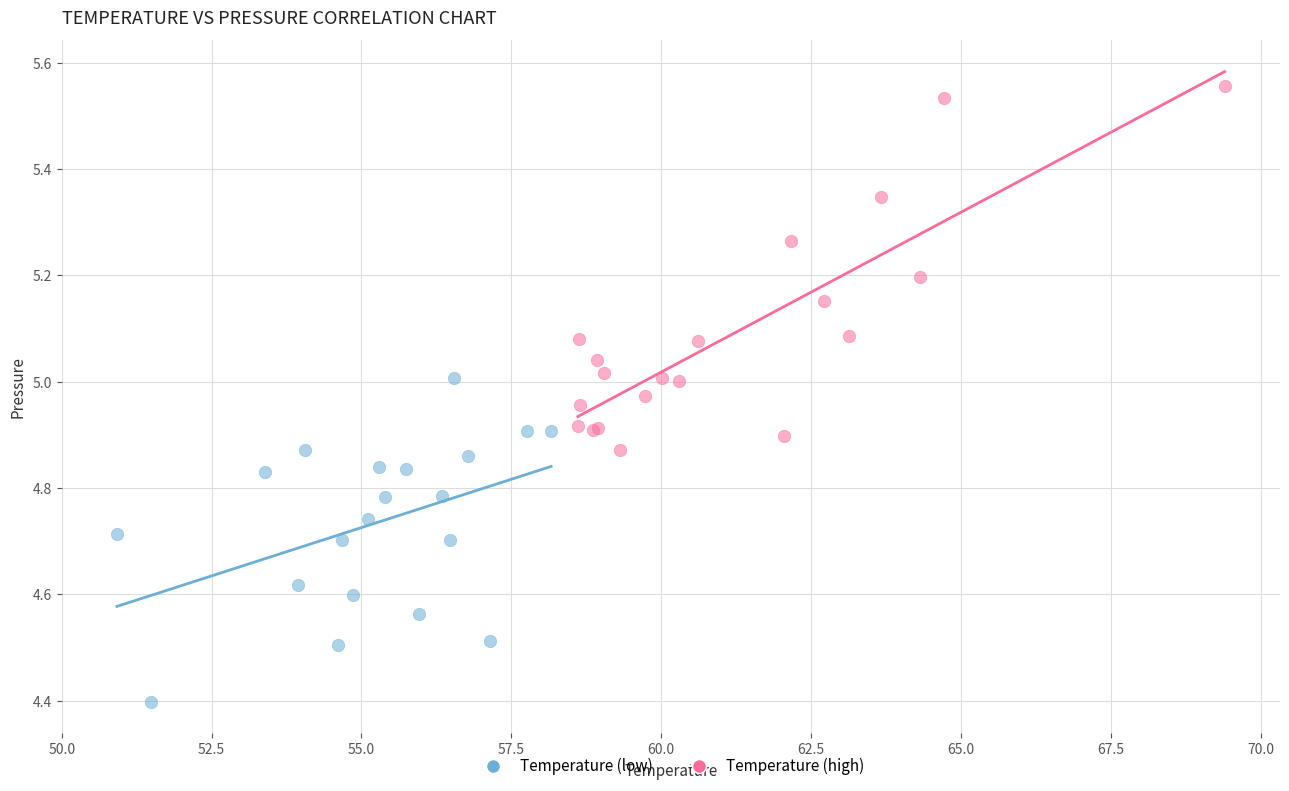

Which series has the largest Y range (max minus min)?

Temperature (high)